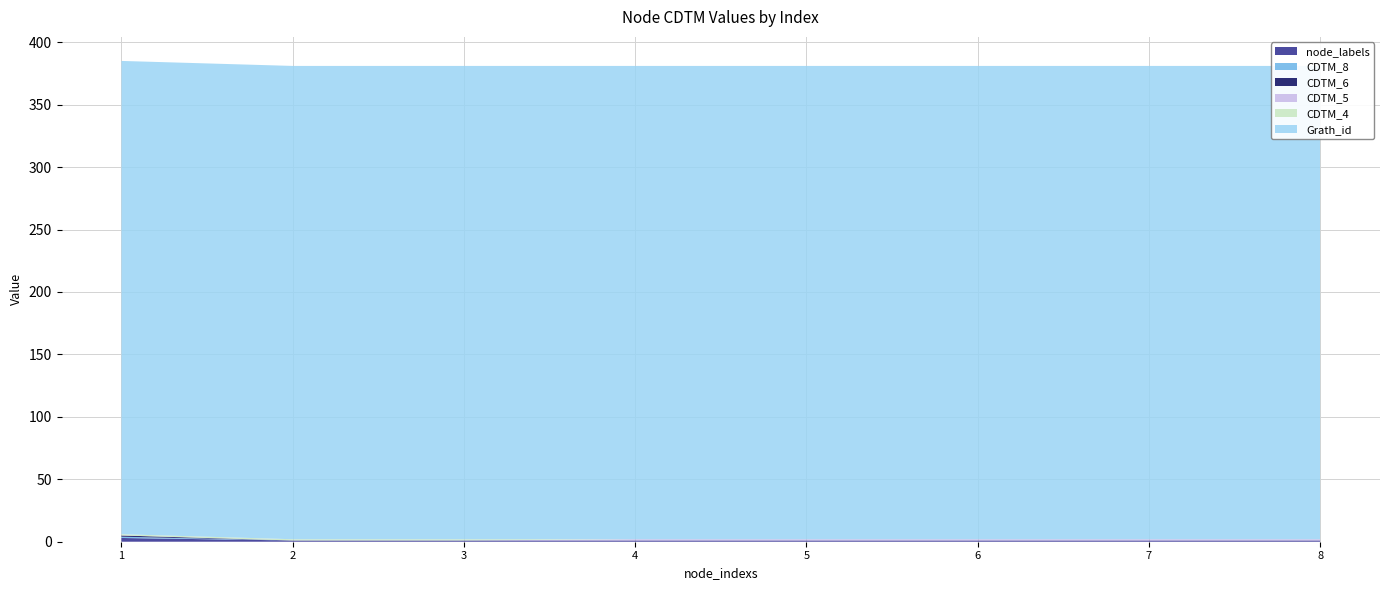

Reading left to right, what are all the values shown in this chart?

node_labels: 3	1	1	1	1	1	1	1
CDTM_8: 1	0	0	0	0	0	0	0
CDTM_6: 1	0	0	0	0	0	0	0
CDTM_5: 0	0	0	1	1	1	1	1
CDTM_4: 1	1	1	0	0	0	0	0
Grath_id: 379	379	379	379	379	379	379	379